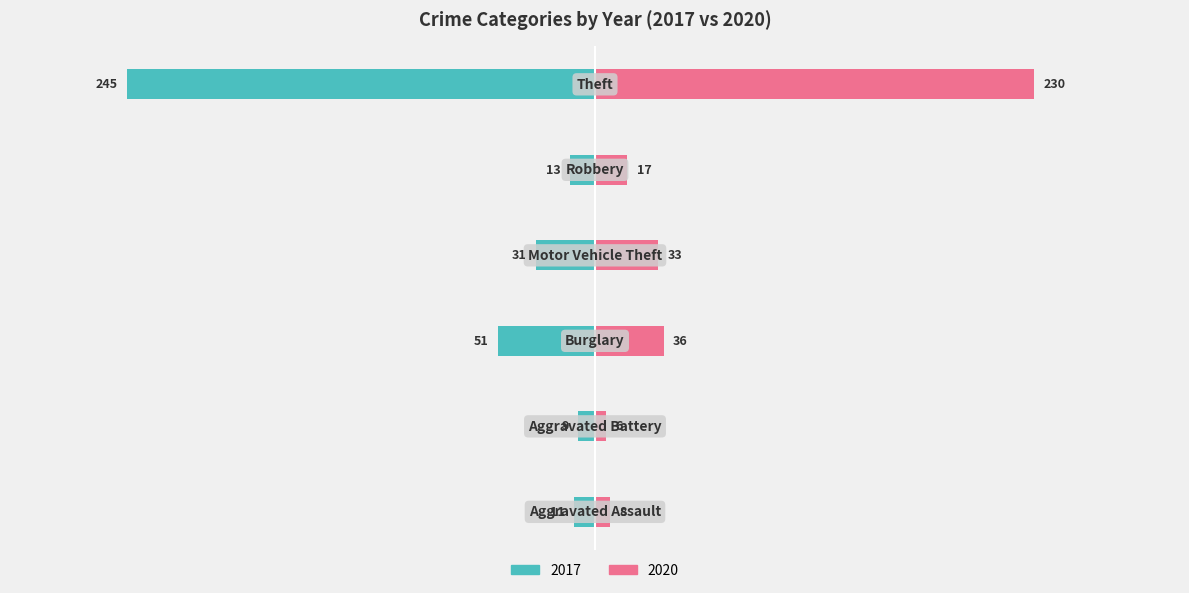

Is it true that 2017 equals -397 at Theft?

False